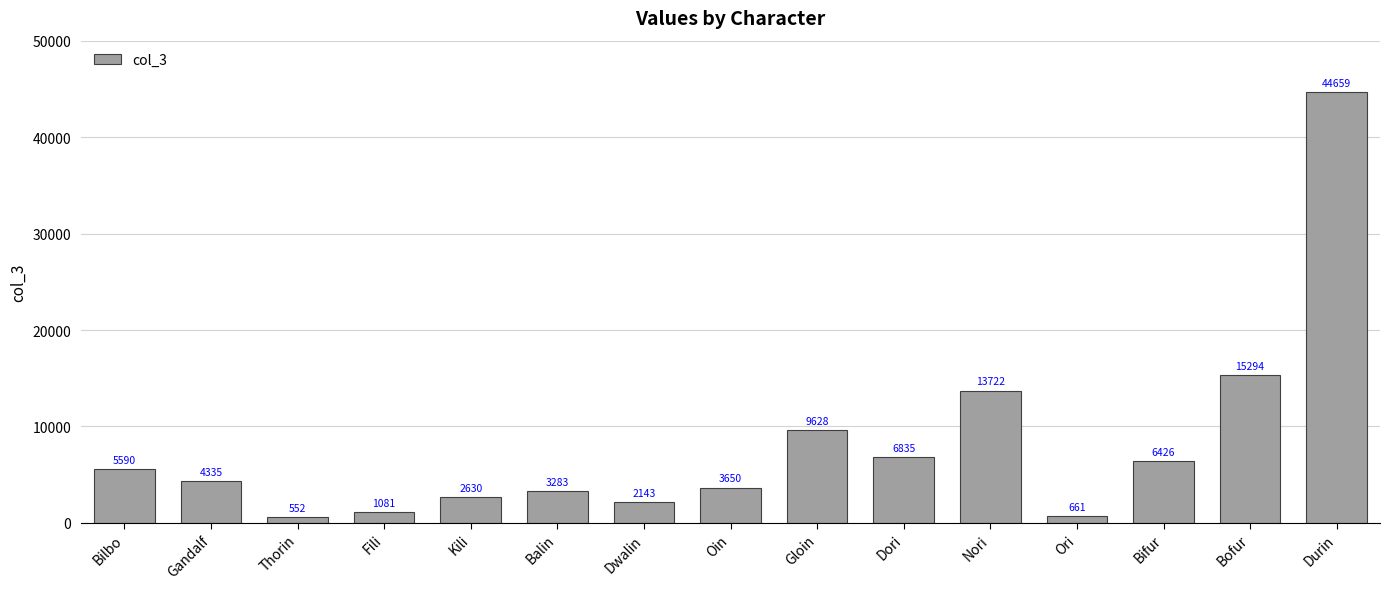

The chart shows a value of 6159.3 at Oin. True or false?

False